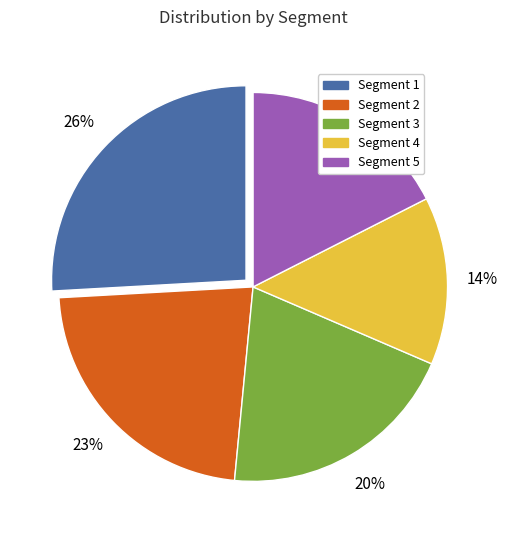

What percentage is the Segment 1 slice, to the nearest percent?

26%